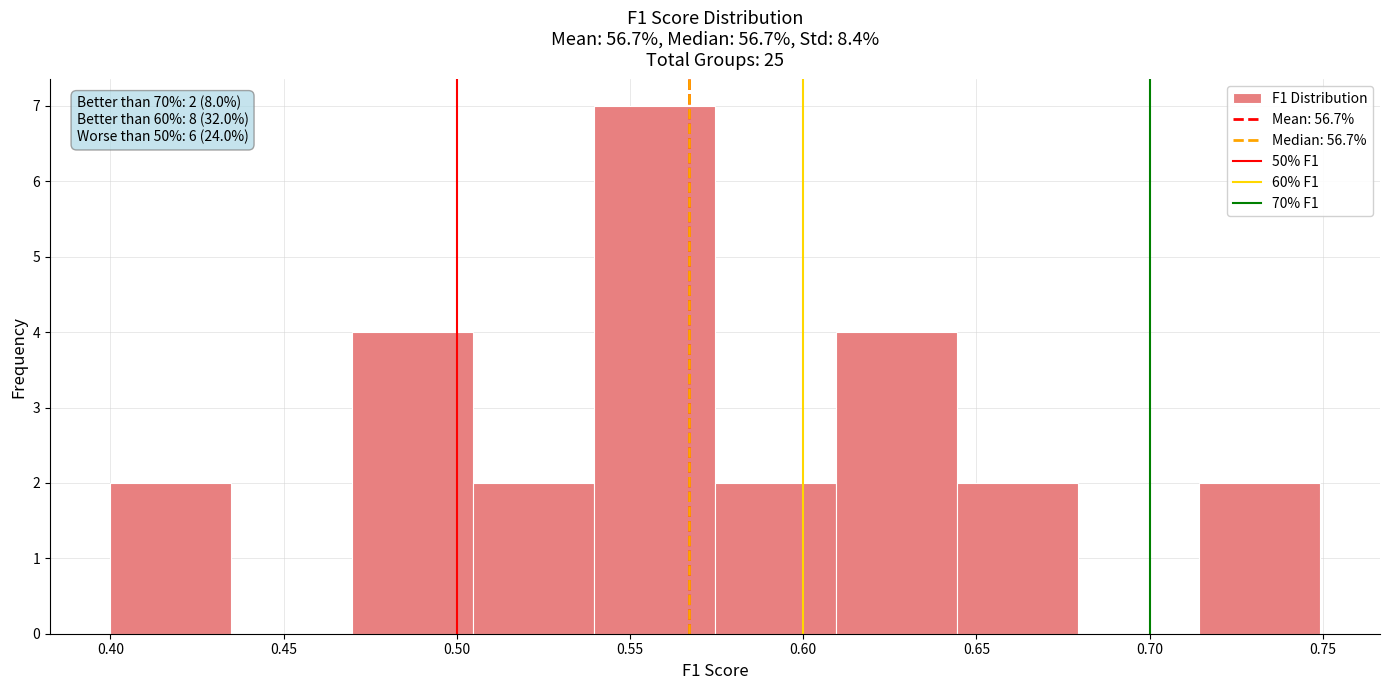

Which range on the x-axis has the tallest bar?

0.540 to 0.575